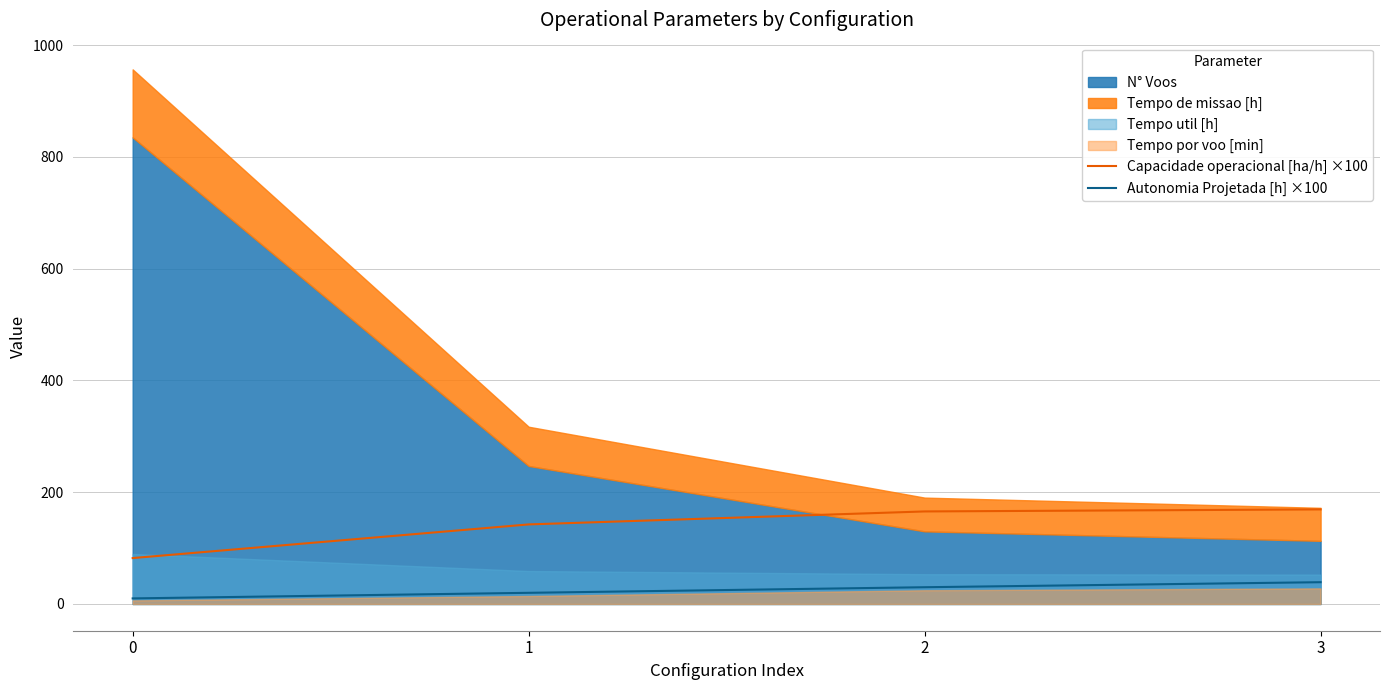

True or false: Autonomia Projetada [h] ×100 and Capacidade operacional [ha/h] ×100 intersect in this chart.

False